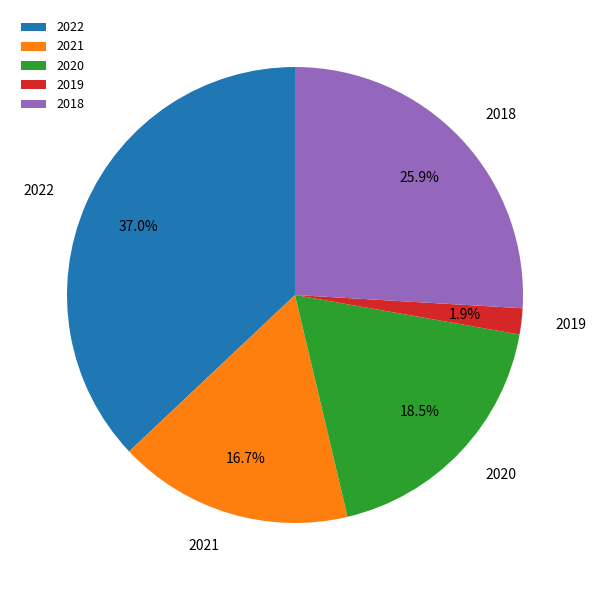

To the nearest percent, what portion does 2022 represent?

37%